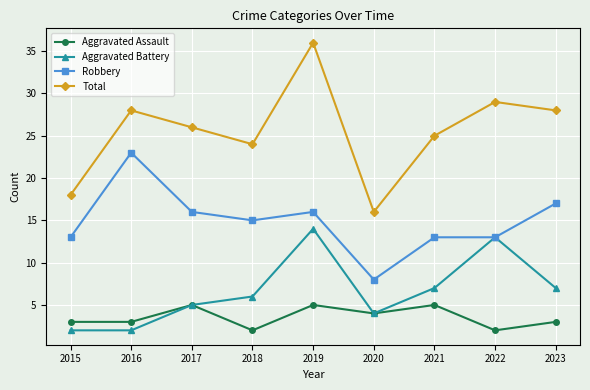

Where does the Total series first go above 26?

2016